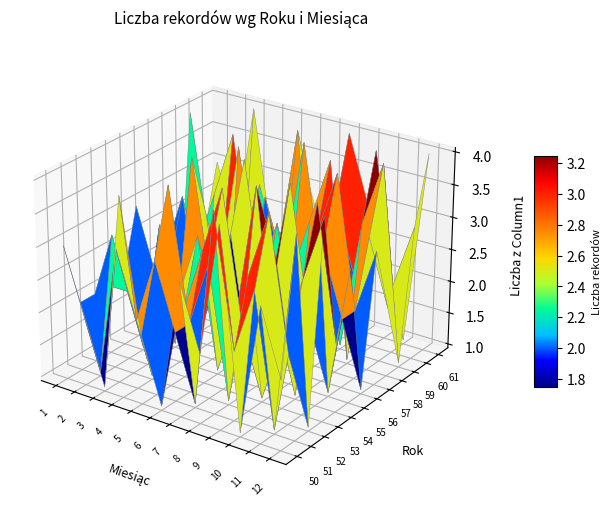

At which label is 12 closest to 2?

50